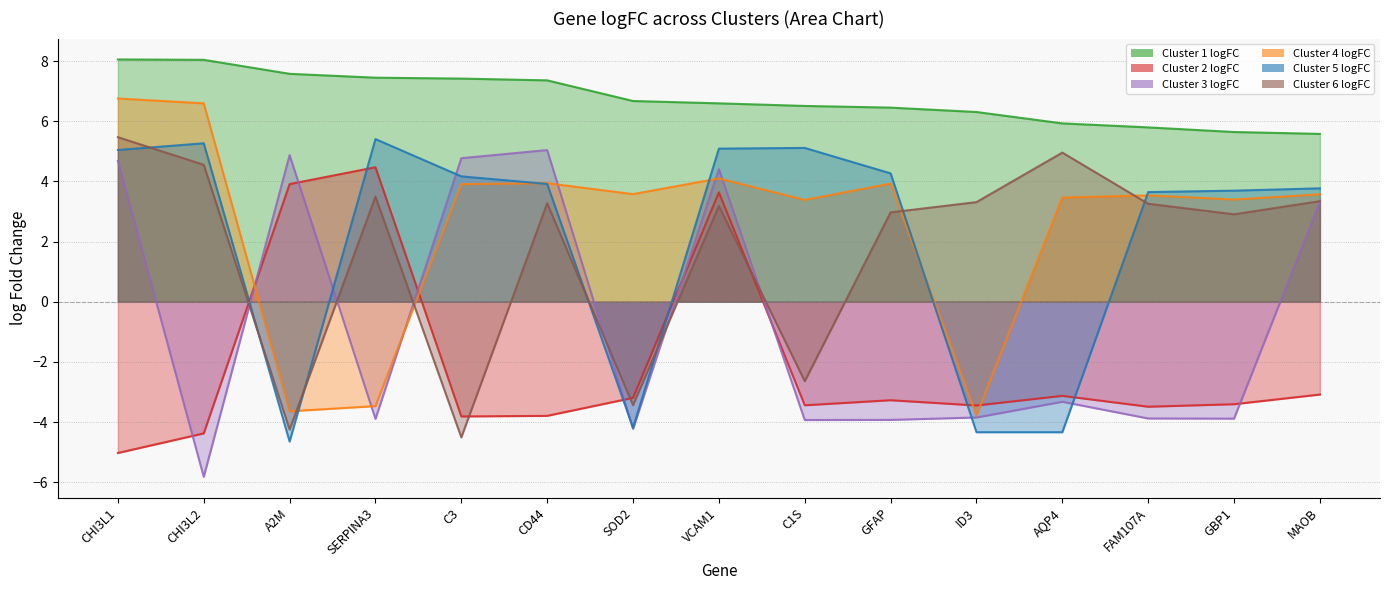

True or false: Cluster 1 logFC has more than 2 points higher than both neighbors.

False